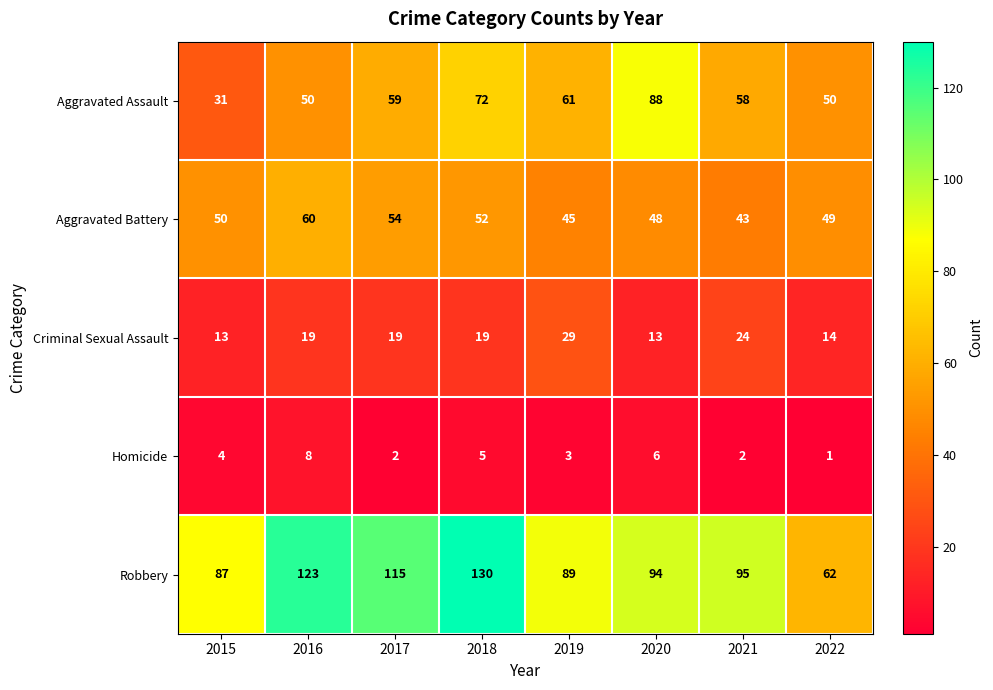

The Aggravated Assault series shows 36 at 2020. True or false?

False